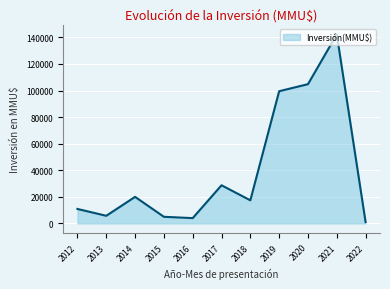

Approximately how many times larger is the value at 2019 compared to 2013?

17.3